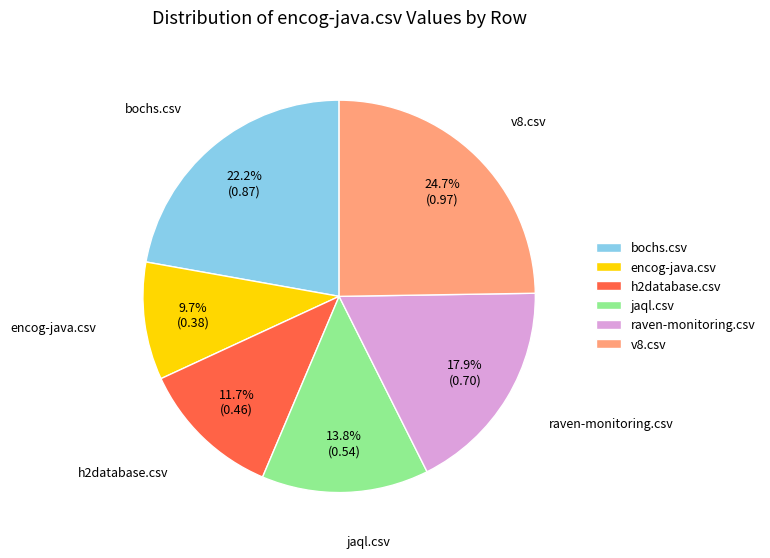

To the nearest percent, what is the average slice percentage?

17%